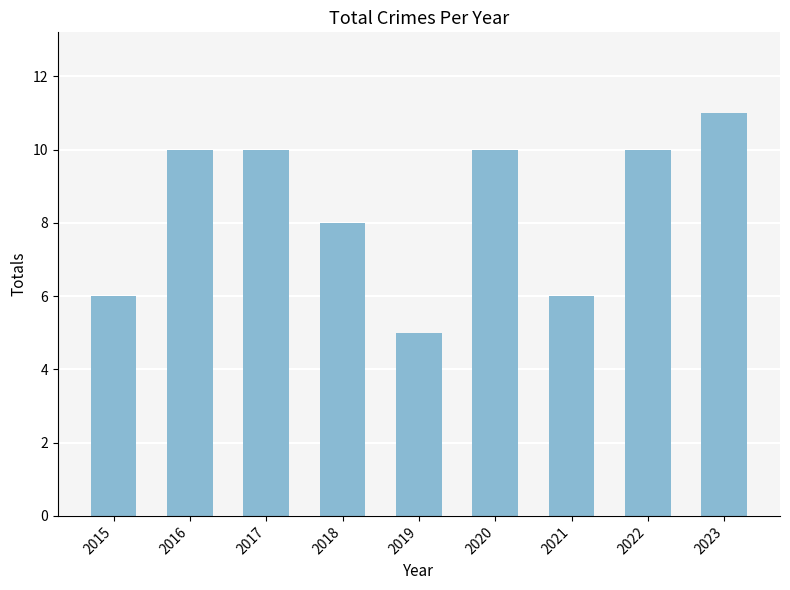

Reading left to right, list all the values displayed in this chart.

6	10	10	8	5	10	6	10	11